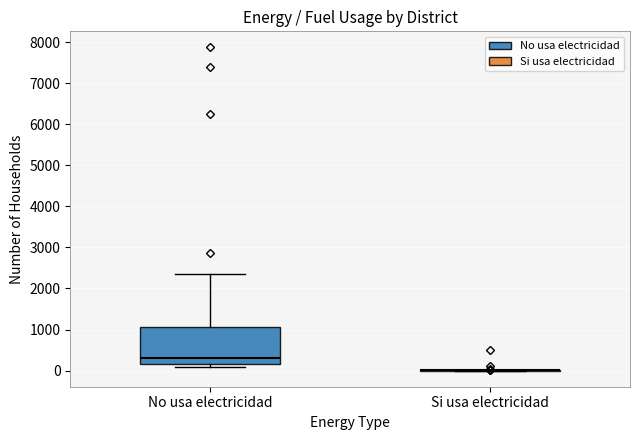

Reading left to right, read every box against the y-axis: the position of its median line, the range the box covers, and the ends of its whiskers. The values are not printed on the chart, so give them approximately, as read against the axis.

No usa electricidad: median 300, box 200 to 1100, whiskers 100 to 2300
Si usa electricidad: box collapsed to a line at 0, whiskers 0 to 0